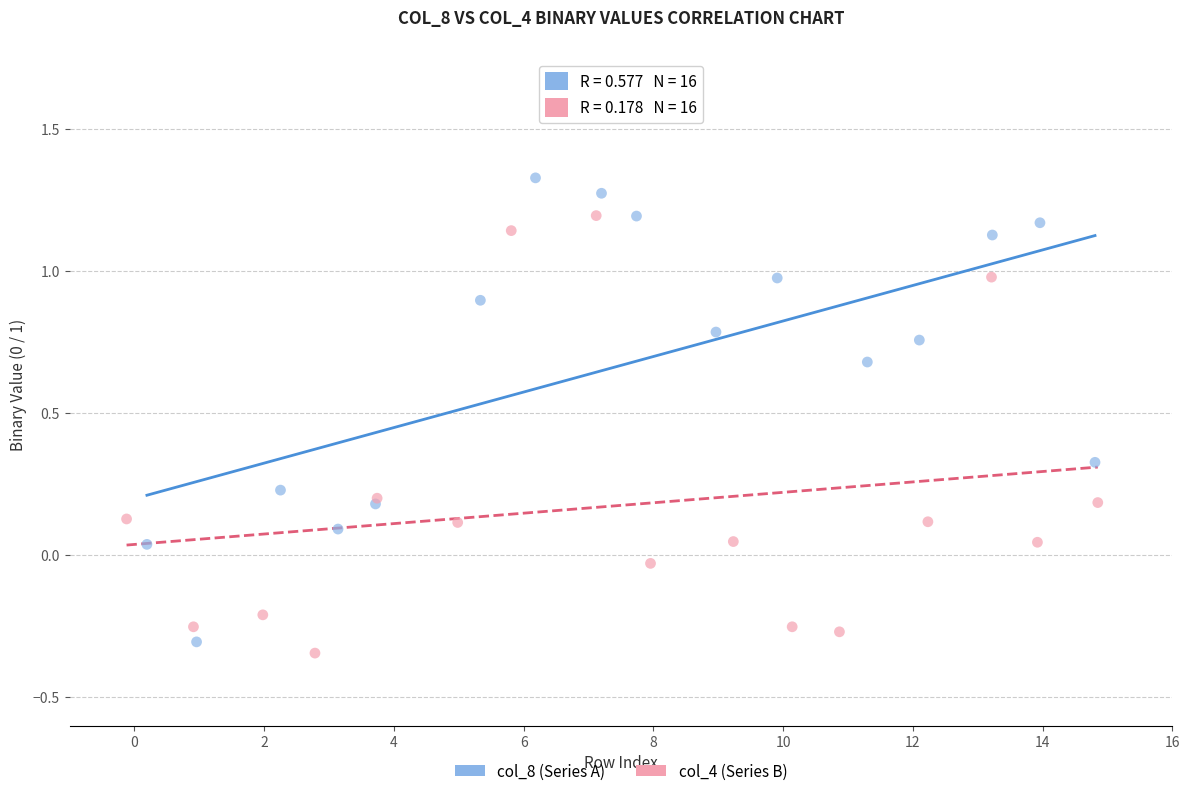

What are all the series names shown in the legend?

col_8 (Series A), col_4 (Series B)